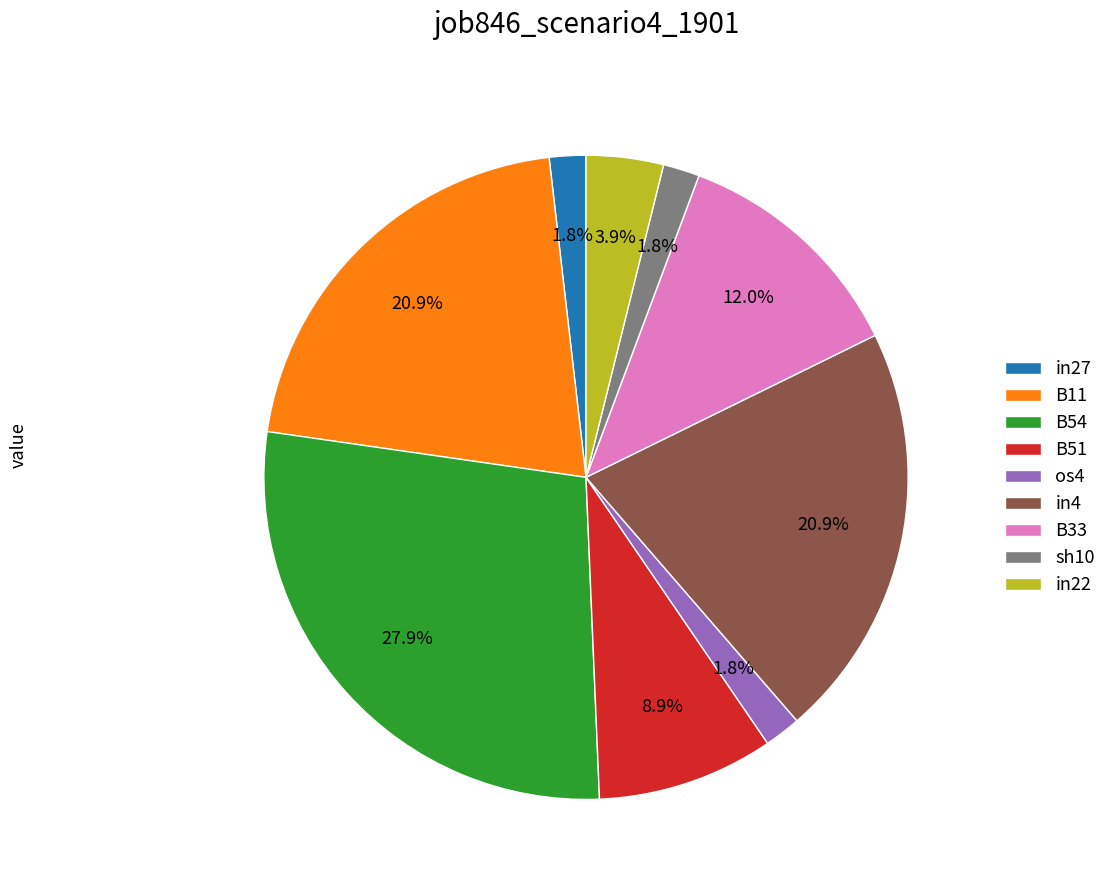

To the nearest percent, what is the average slice percentage?

11%